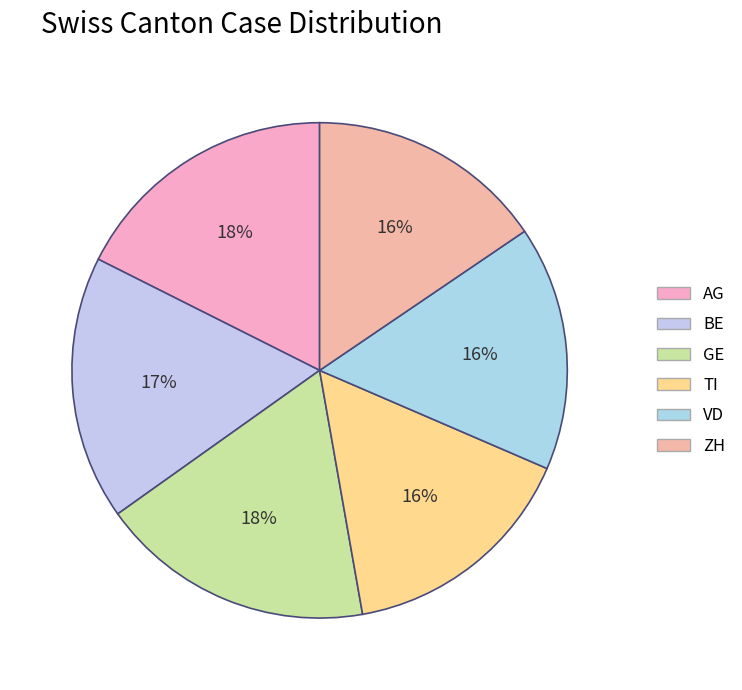

Approximately how many times larger is the value at VD compared to TI?

1.0